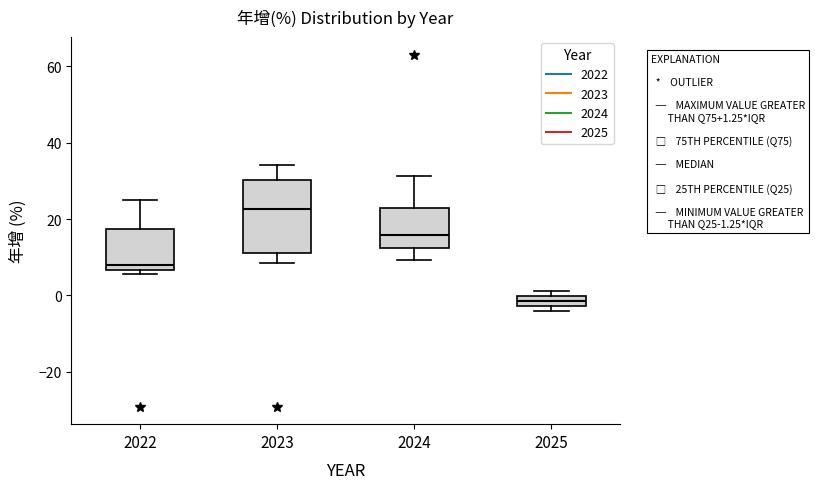

Where does the median line of the box at x = 2022 sit on the y-axis? The values are not printed on the chart, so give them approximately, as read against the axis.

8